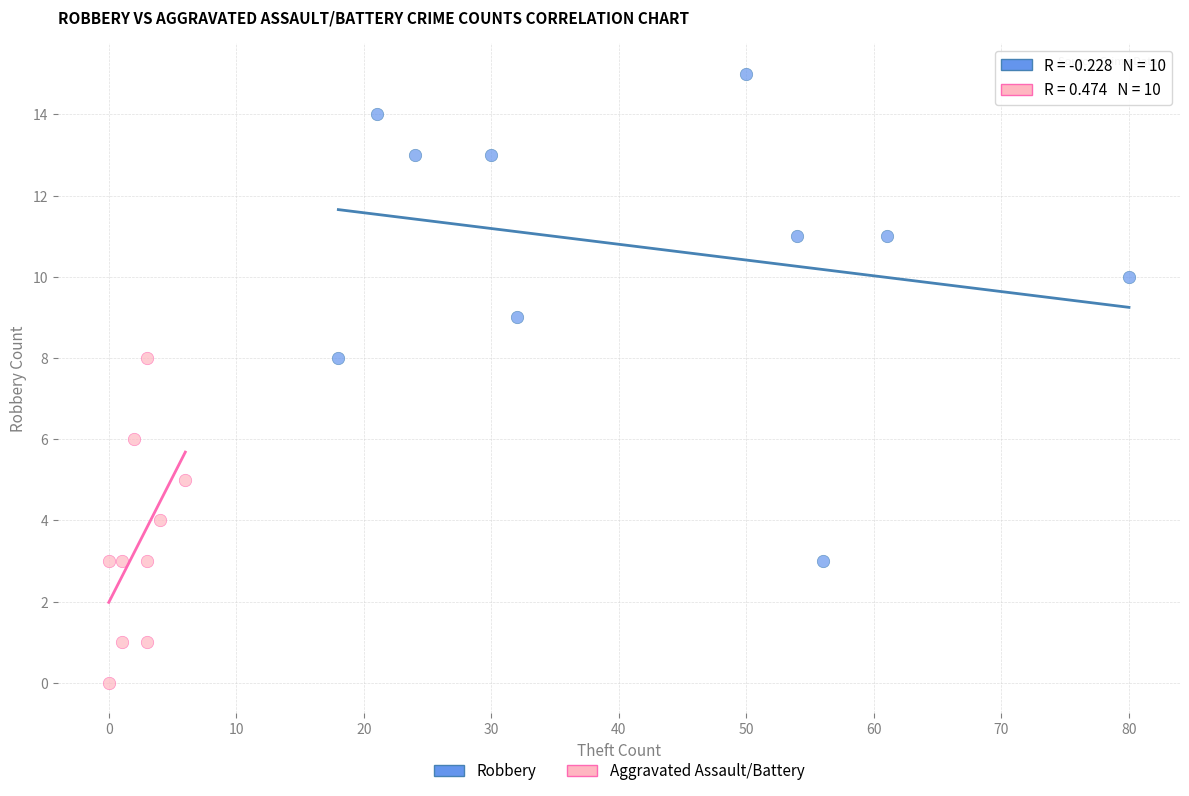

What are all the series names shown in the legend?

Robbery, Aggravated Assault/Battery